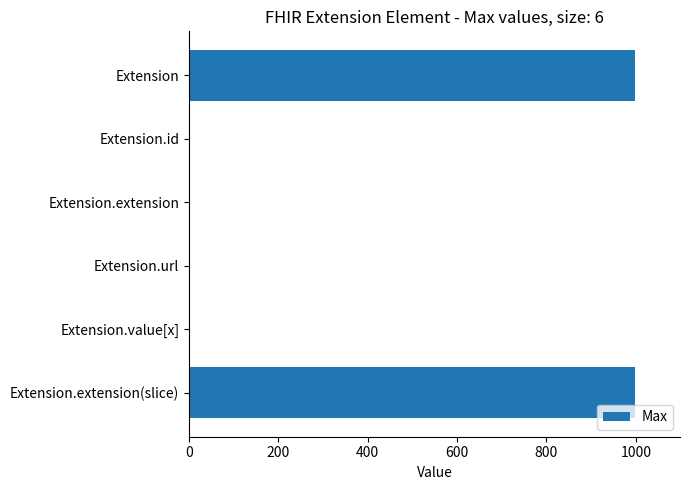

What is the maximum value shown in the chart?

999